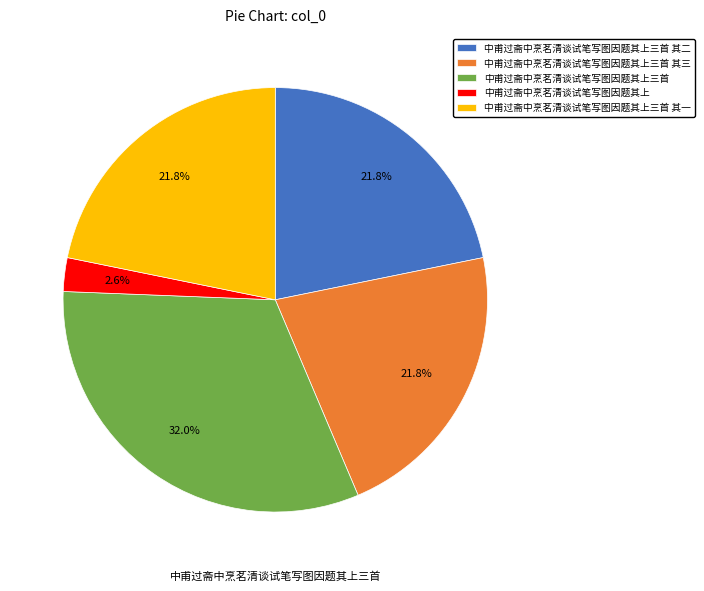

Is 中甫过斋中烹茗清谈试笔写图因题其上 the majority of the pie?

No